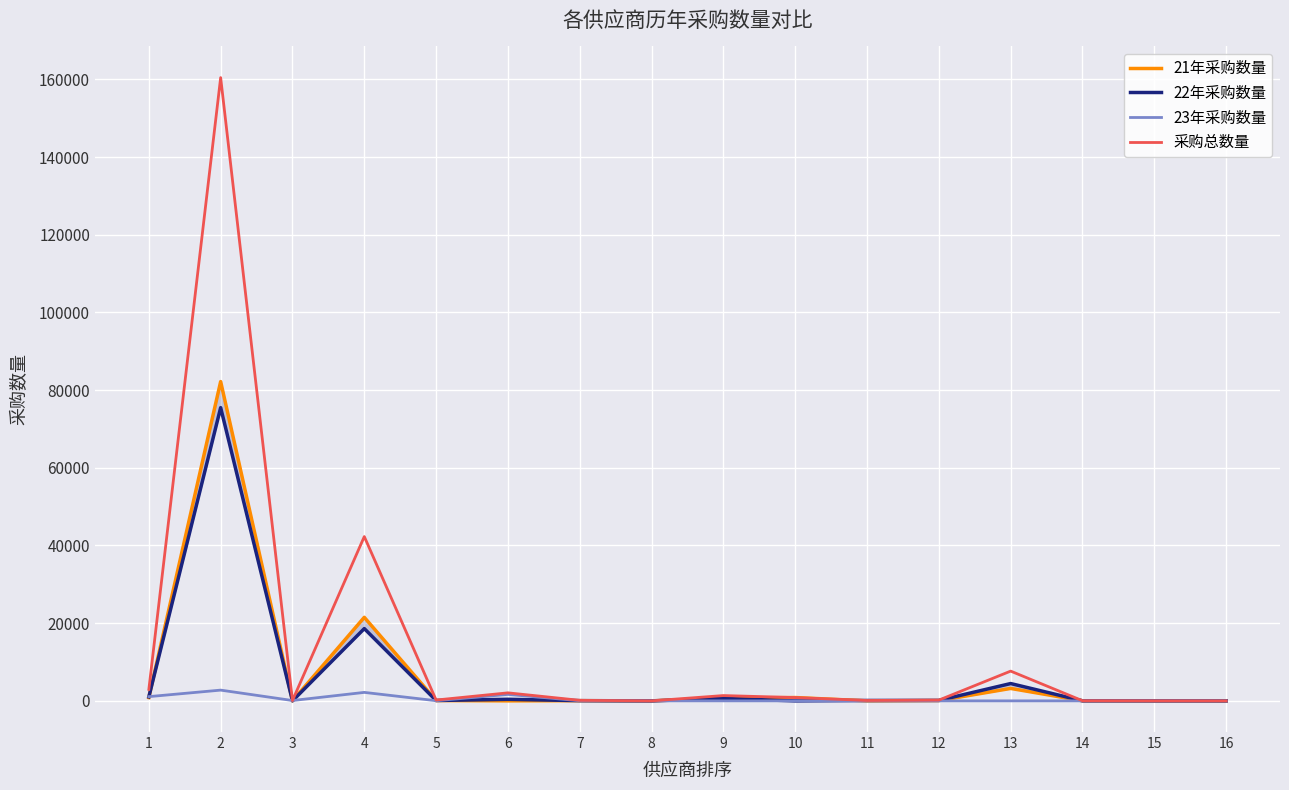

Reading right to left, list all the values displayed in this chart.

21年采购数量: 2	0	20	3200	76	0	853	738	0	50	0	84	21507	0	82201	842
22年采购数量: 1	8	15	4460	120	102	0	626	1	55	400	91	18609	0	75489	1027
23年采购数量: 0	0	0	0	0	0	0	0	1	35	1665	40	2182	87	2767	1090
采购总数量: 3	8	35	7660	196	102	853	1364	2	140	2065	215	42298	87	160457	2959